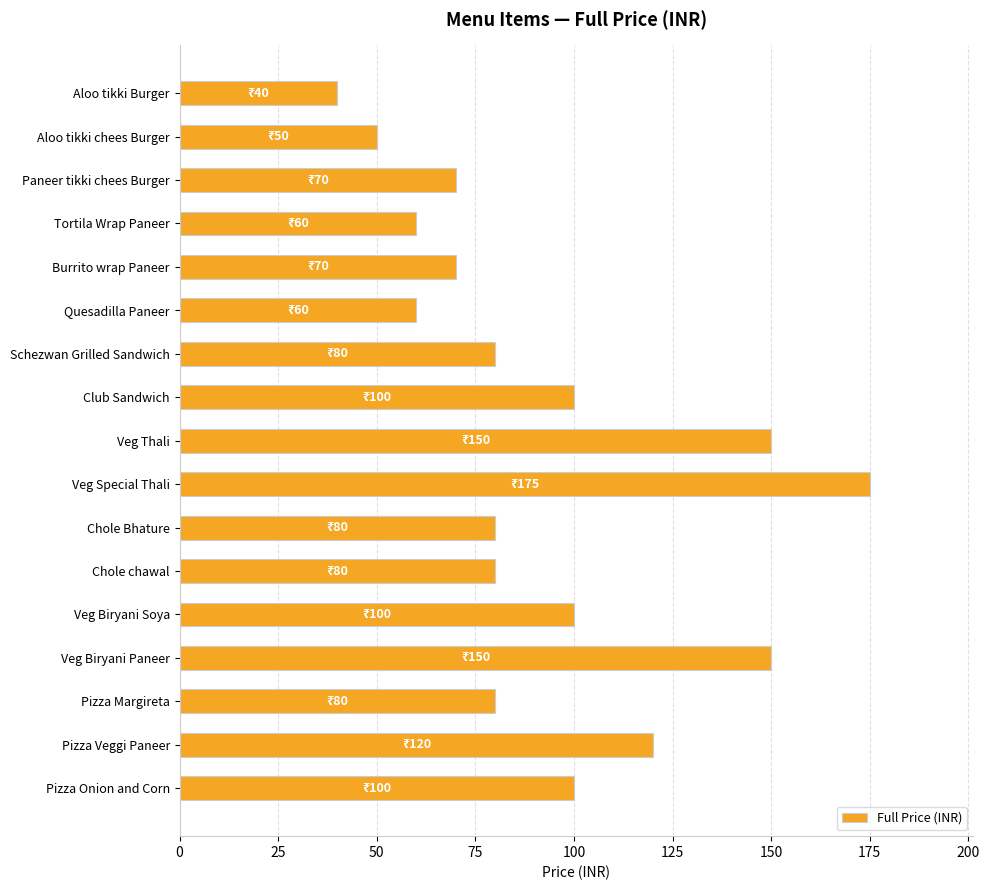

What is the change in value from Quesadilla Paneer to Pizza Veggi Paneer?

+60